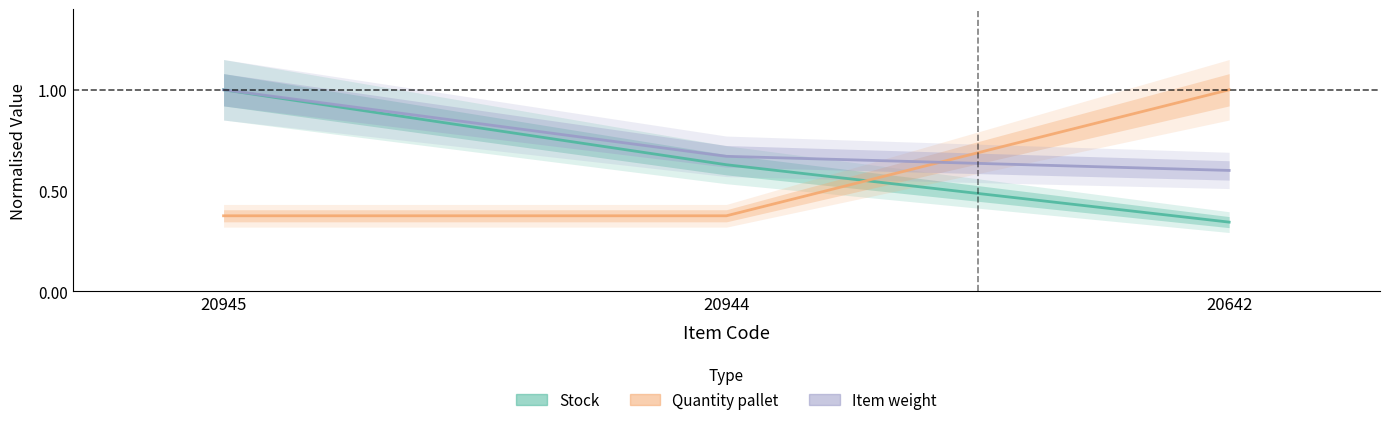

Count the number of categories in the chart.

3